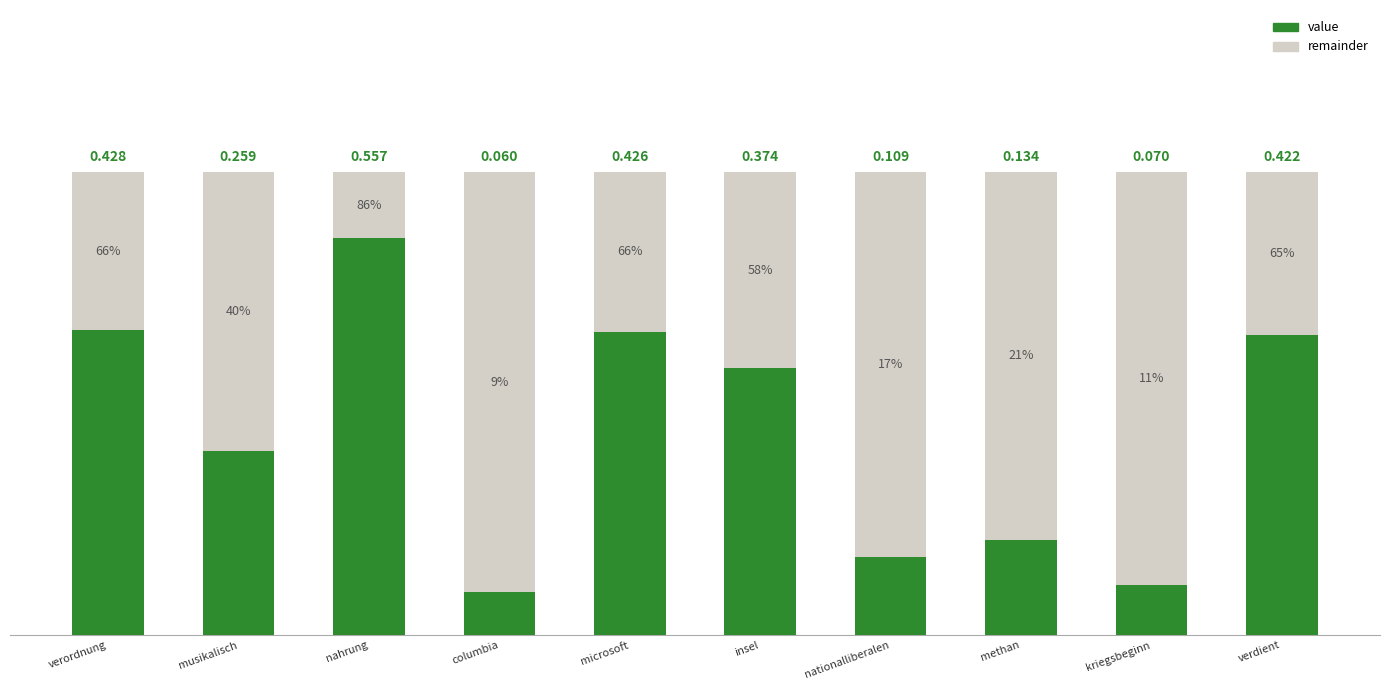

At which label does value reach its minimum?

columbia